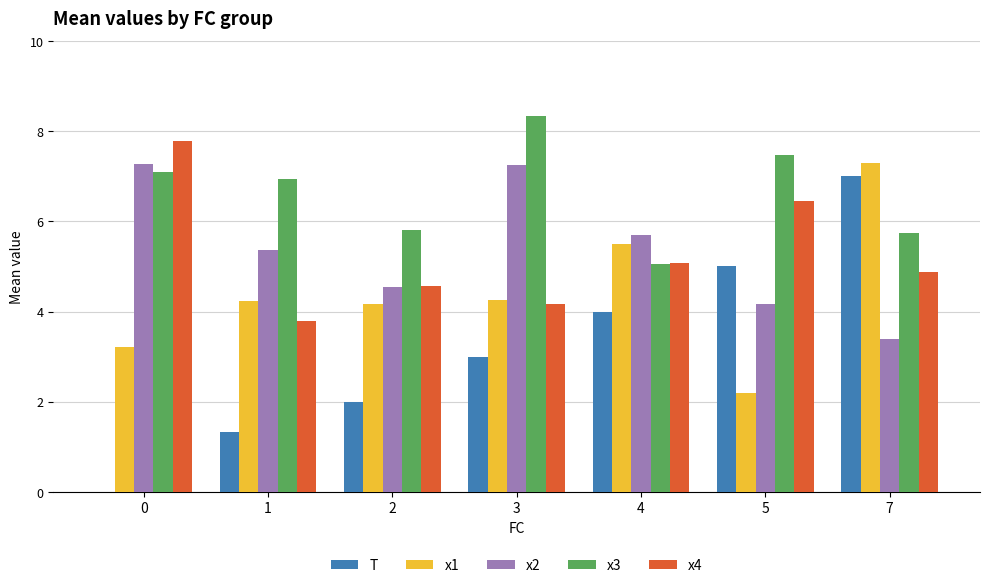

How many categories are shown in the chart?

7